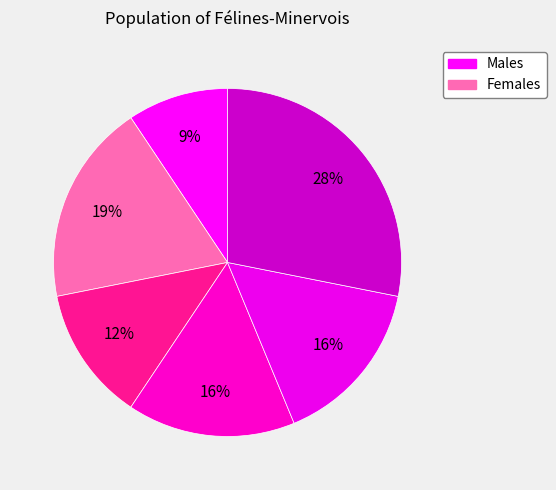

Count the number of slices in the pie.

6